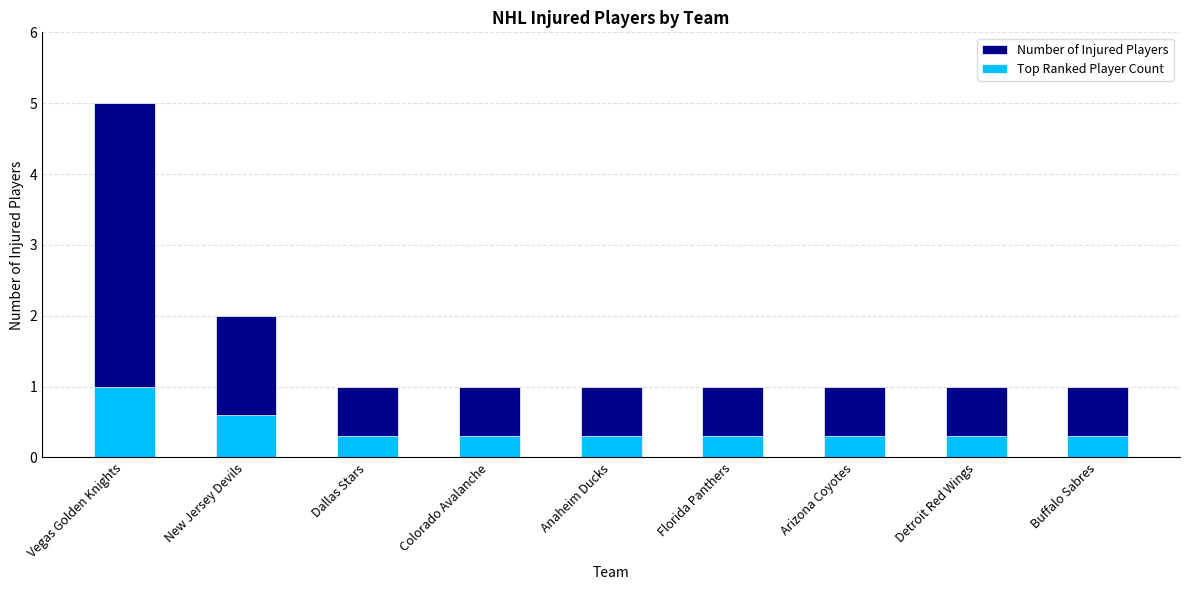

What is the sum of the Top Ranked Player Count values at Vegas Golden Knights and Florida Panthers?

1.3